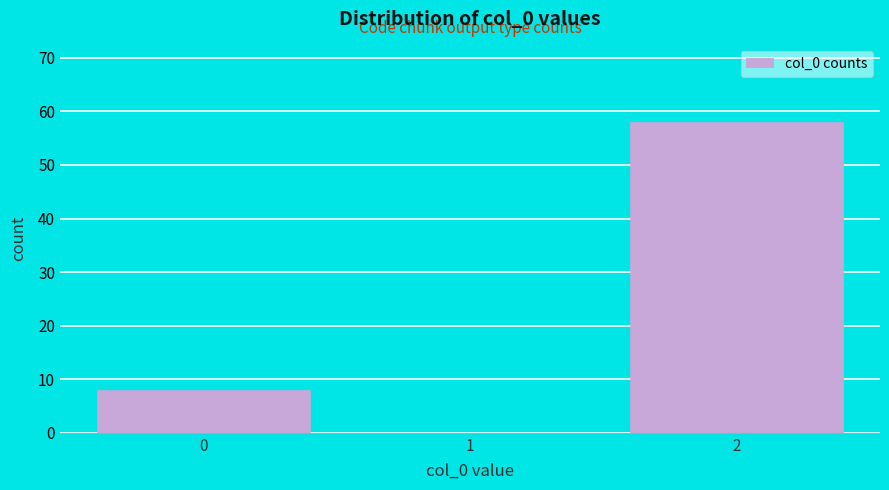

Reading right to left, transcribe all the data shown in this chart.

2=58	1=0	0=8